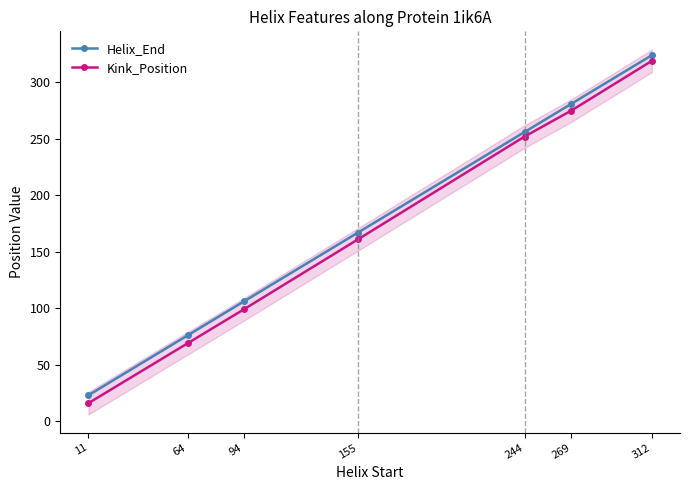

Is it true that Kink_Position equals 107 at 155?

False